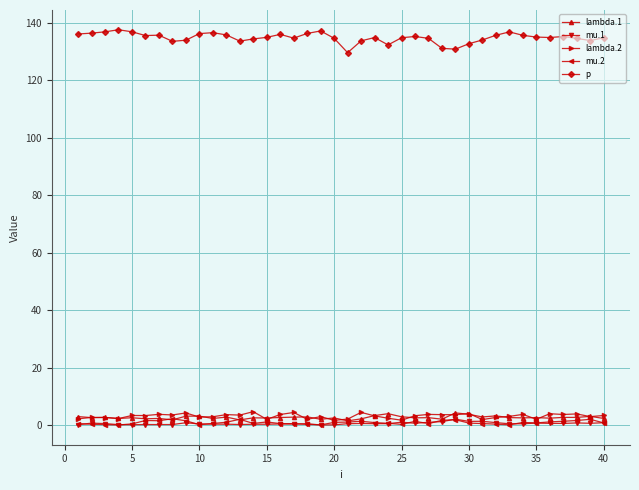

Which series has the widest spread of values?

p